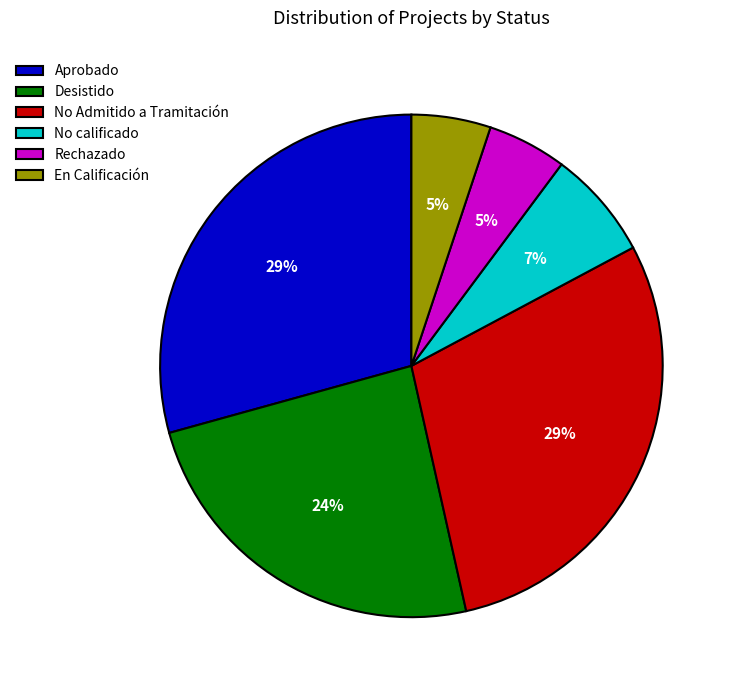

Is the sum of No Admitido a Tramitación and Desistido greater than half?

Yes